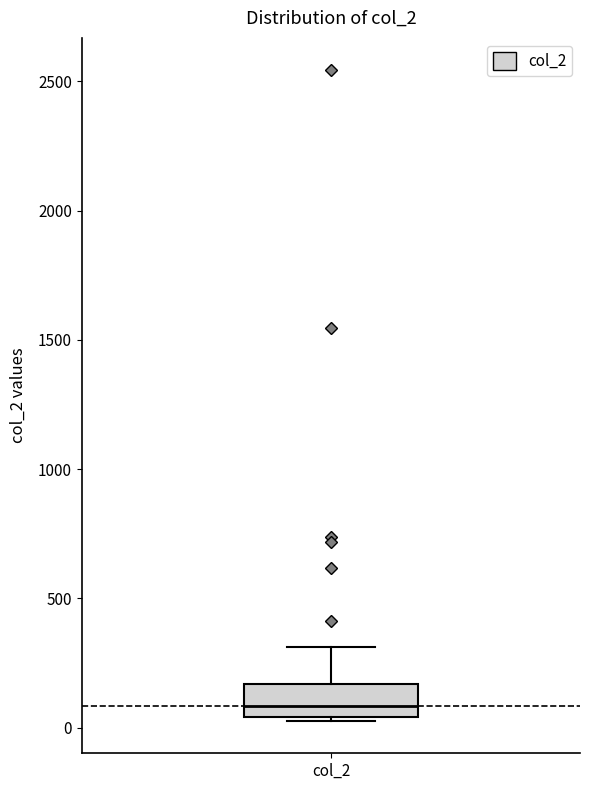

Read this box plot against the y-axis: the position of the median line, the range covered by the box, and the ends of both whiskers. The values are not printed on the chart, so give them approximately, as read against the axis.

median 100, box 50 to 150, whiskers 50 (just below the box's lower edge) to 300